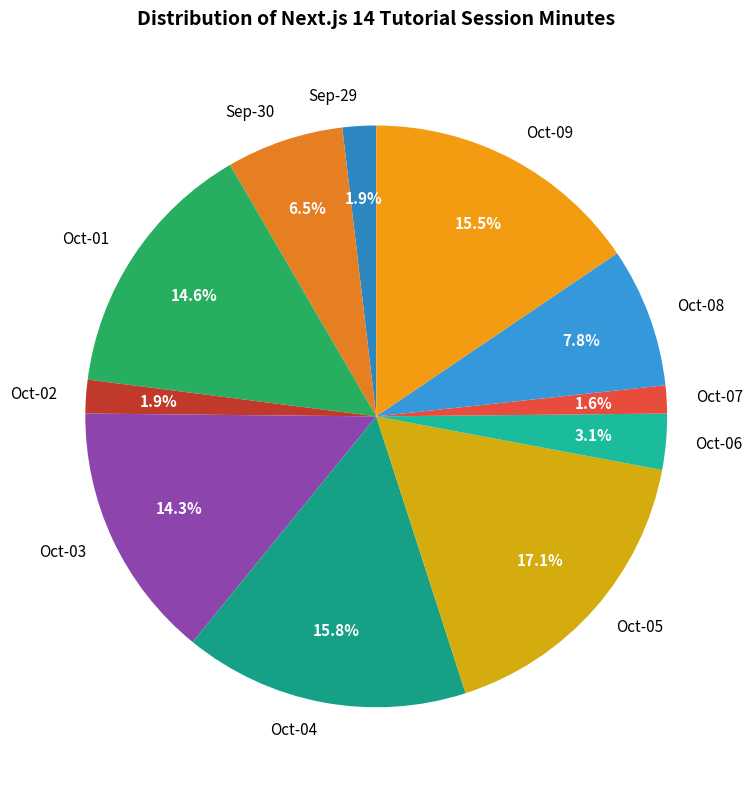

How many slices are in this pie chart?

11